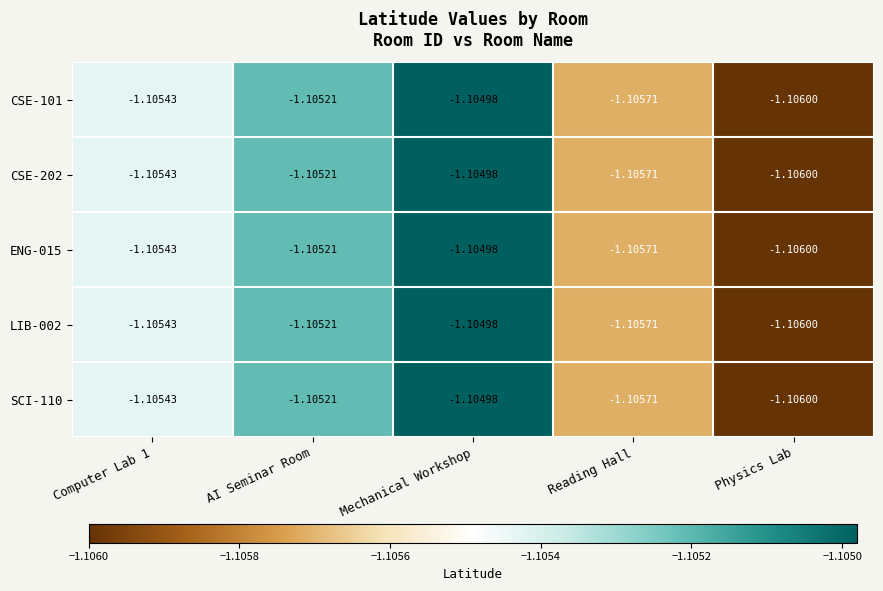

At which category does the chart reach its peak across all series?

Mechanical Workshop